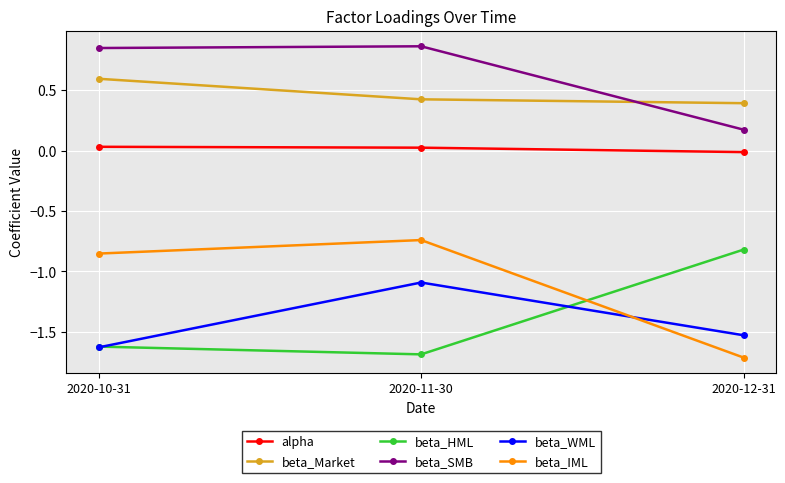

Between 2020-10-31 and 2020-11-30, which series saw the biggest shift?

beta_WML